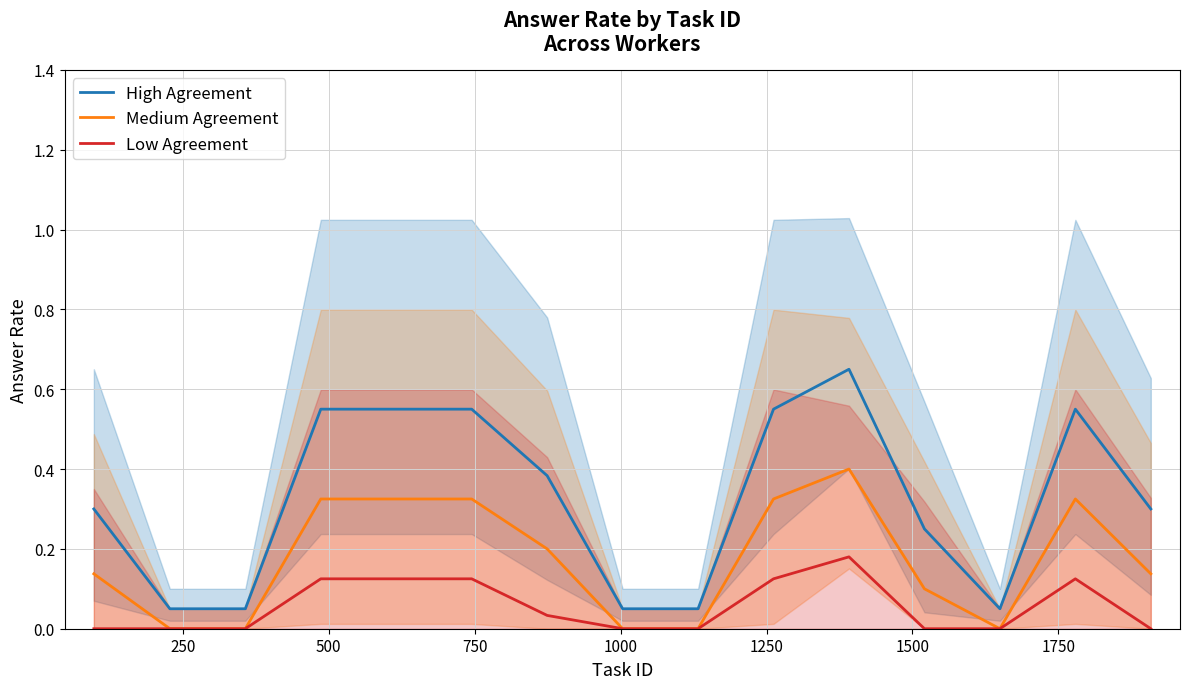

True or false: Medium Agreement and High Agreement cross at least once.

False